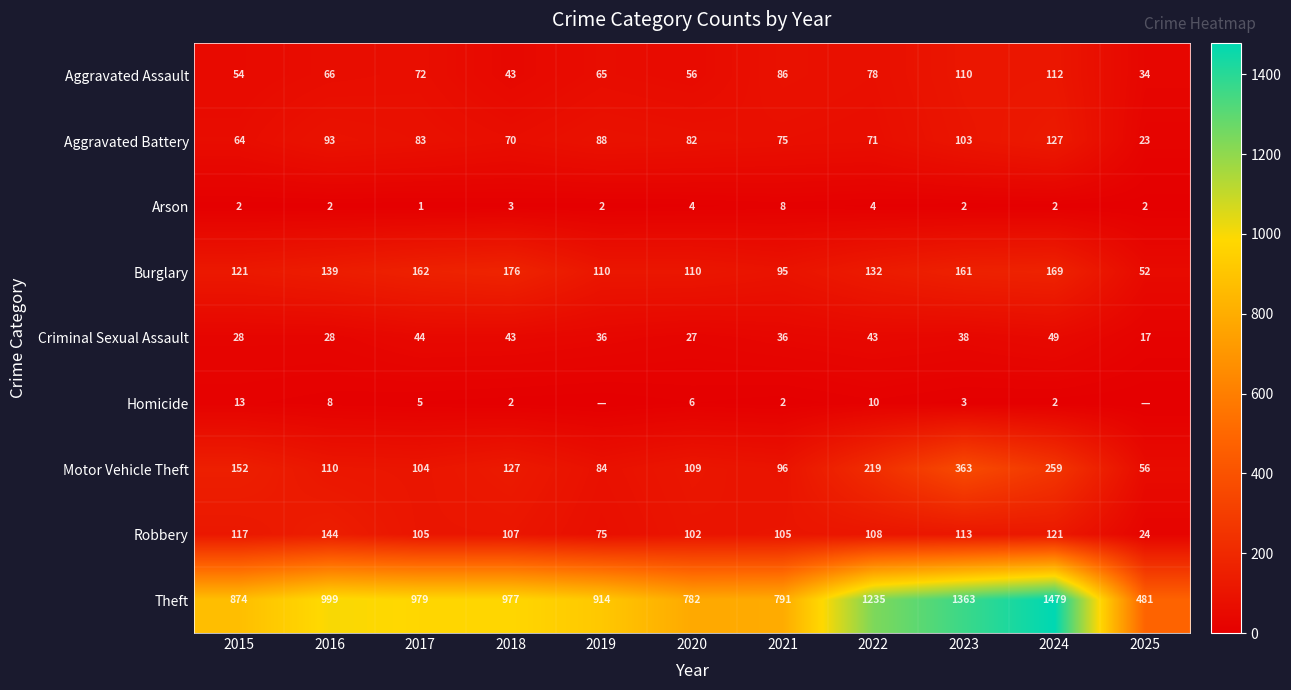

Rank the series at 2022 from highest to lowest value.

Theft, Motor Vehicle Theft, Burglary, Robbery, Aggravated Assault, Aggravated Battery, Criminal Sexual Assault, Homicide, Arson